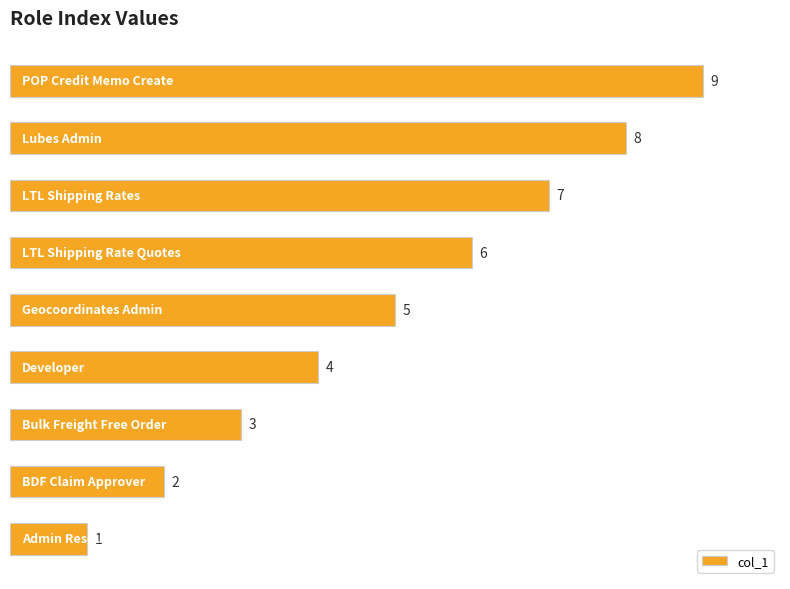

What is the average value?

5